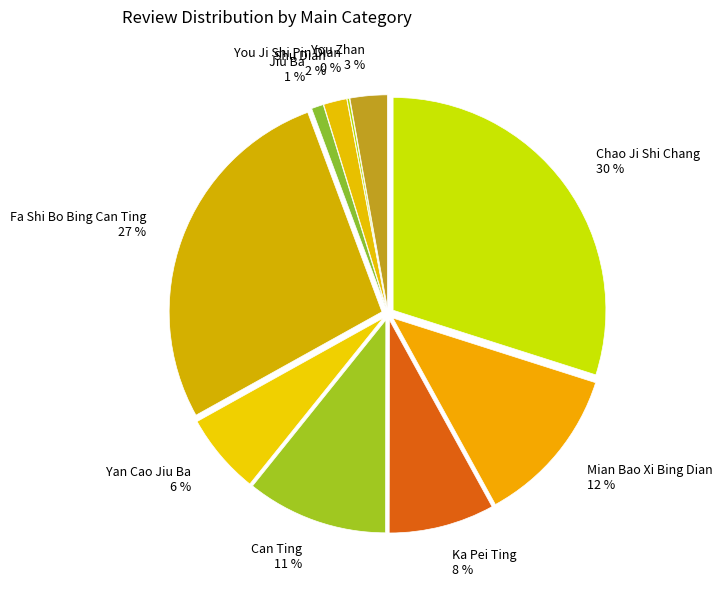

How many slices are in this pie chart?

10